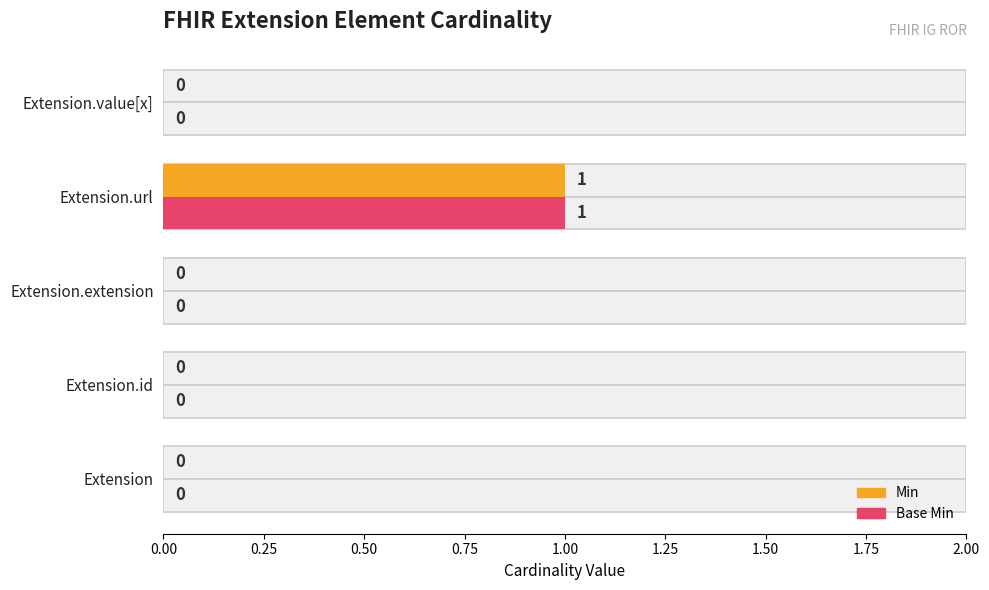

Count the number of data series in this chart.

2